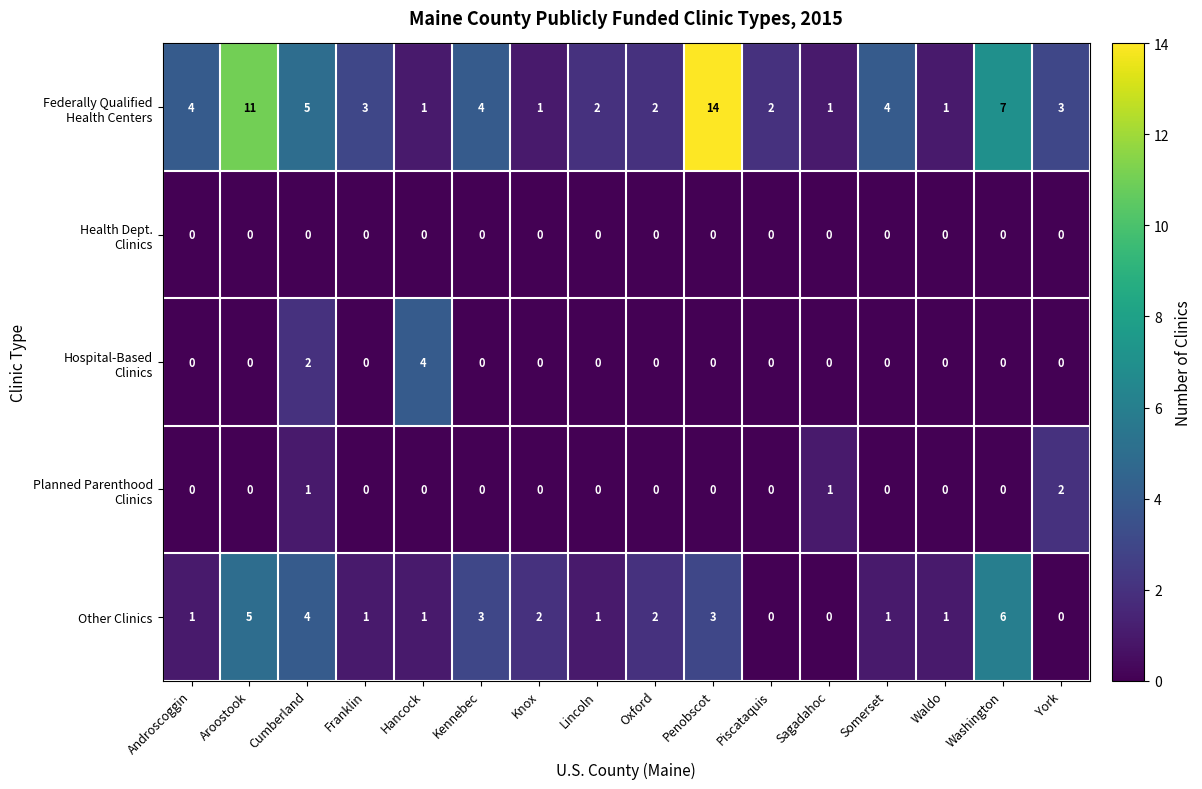

What is the greatest value displayed?

14